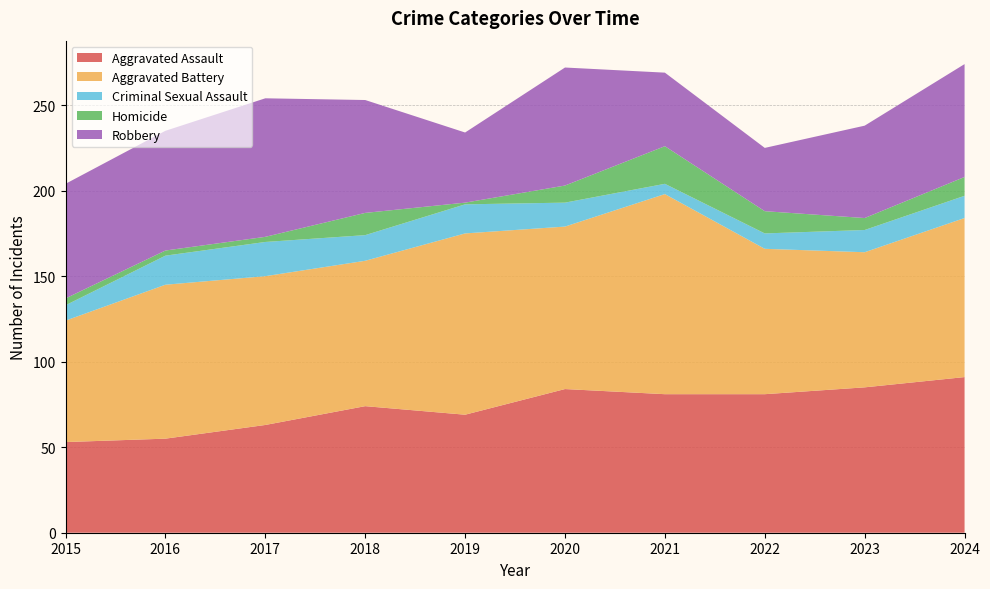

Reading left to right, list all the values displayed in this chart.

Aggravated Assault: 2015=53	2016=55	2017=63	2018=74	2019=69	2020=84	2021=81	2022=81	2023=85	2024=91
Aggravated Battery: 2015=71	2016=90	2017=87	2018=85	2019=106	2020=95	2021=117	2022=85	2023=79	2024=93
Criminal Sexual Assault: 2015=9	2016=17	2017=20	2018=15	2019=17	2020=14	2021=6	2022=9	2023=13	2024=13
Homicide: 2015=4	2016=3	2017=3	2018=13	2019=1	2020=10	2021=22	2022=13	2023=7	2024=11
Robbery: 2015=67	2016=70	2017=81	2018=66	2019=41	2020=69	2021=43	2022=37	2023=54	2024=66